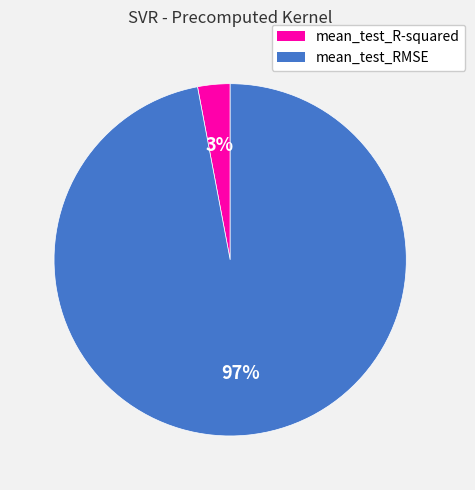

Does mean_test_RMSE represent more than half of the total?

Yes